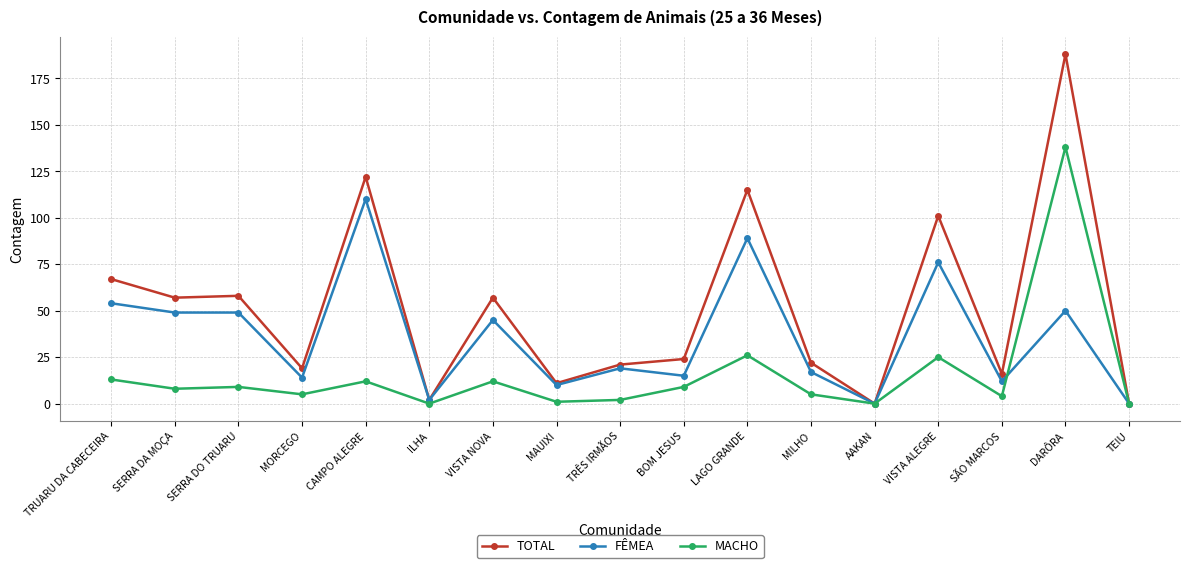

Which series has the largest total across all categories?

TOTAL